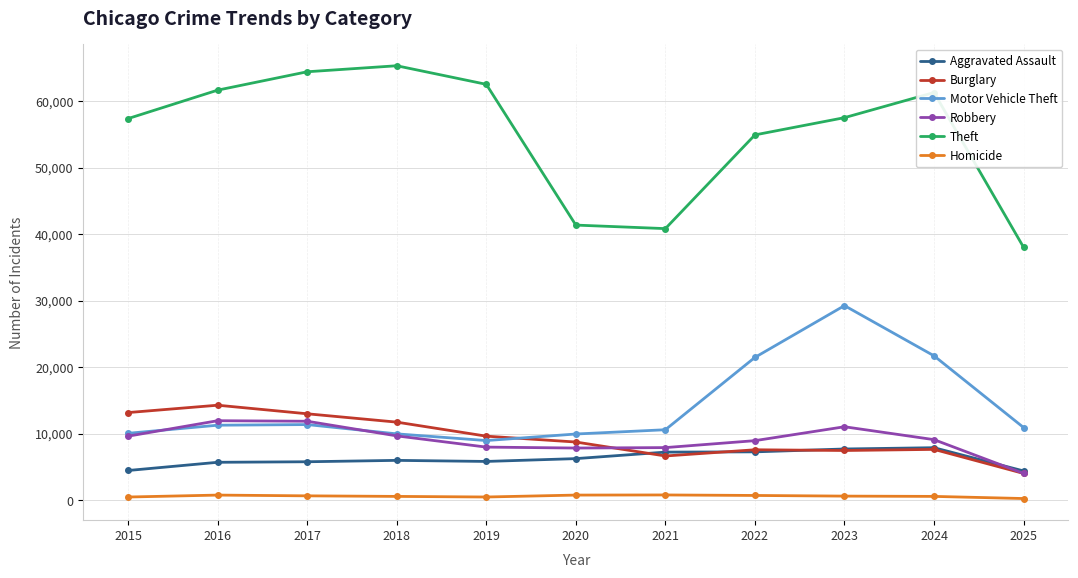

How many lines are shown in the chart?

6